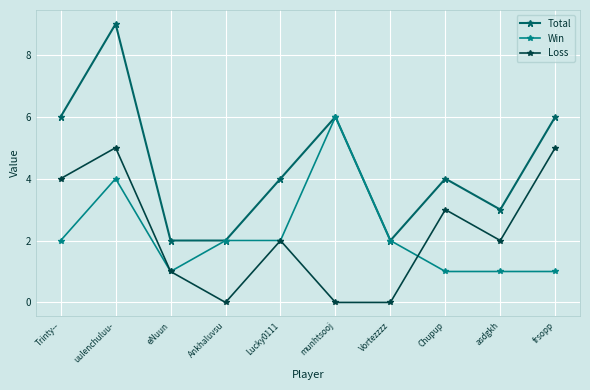

Reading left to right, extract all data points from this chart.

Total: 6	9	2	2	4	6	2	4	3	6
Win: 2	4	1	2	2	6	2	1	1	1
Loss: 4	5	1	0	2	0	0	3	2	5